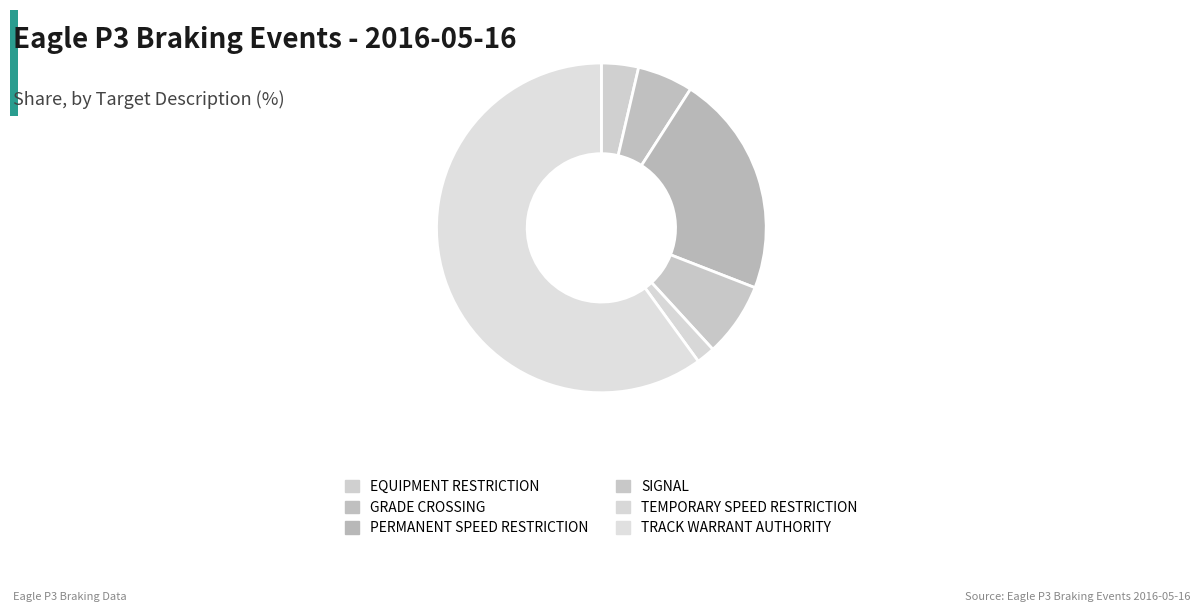

How many segments does this pie chart have?

6